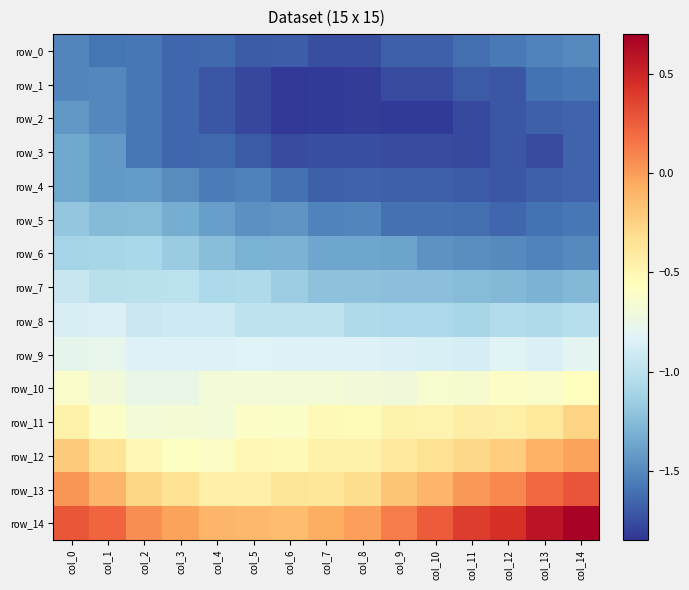

Which category has the highest value in the row_11 series?

col_14